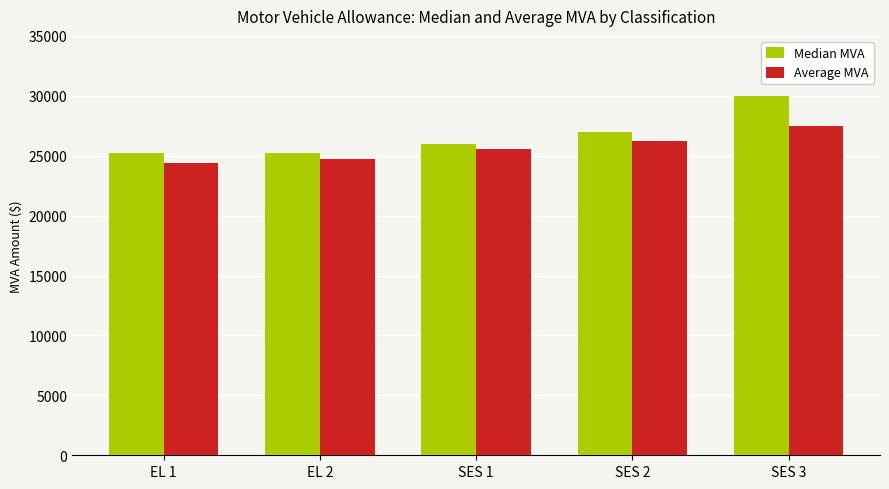

What is the total value across all series at SES 2?

53224.9